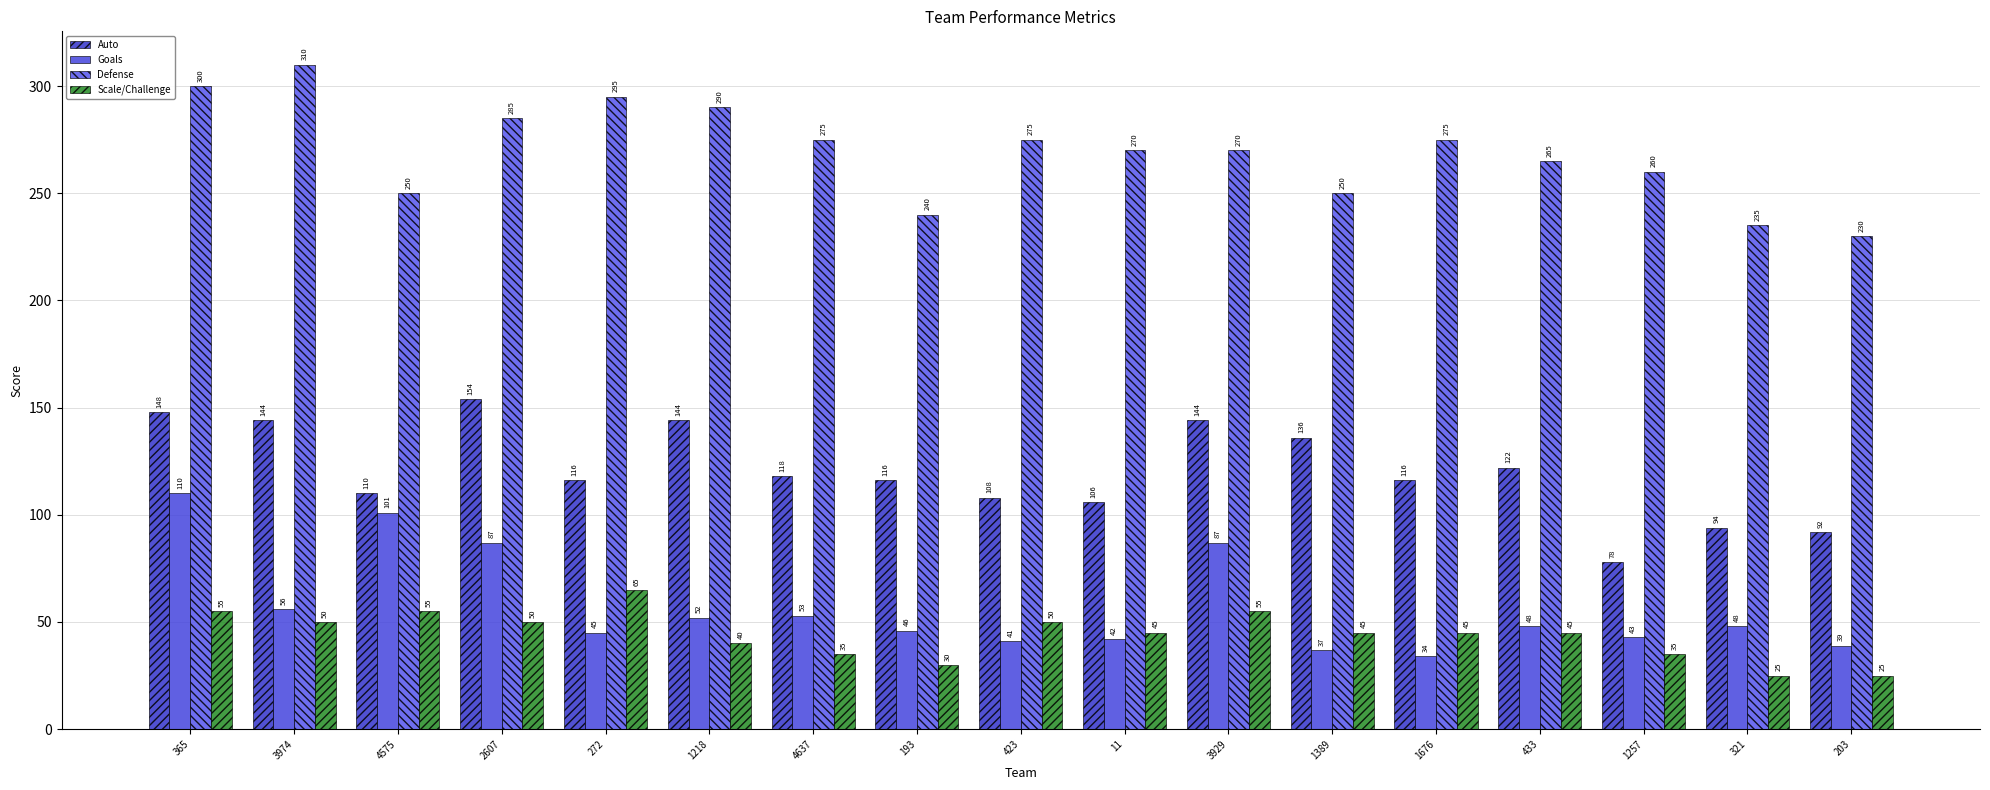

What is the label of the 11th bar from the left?

3929